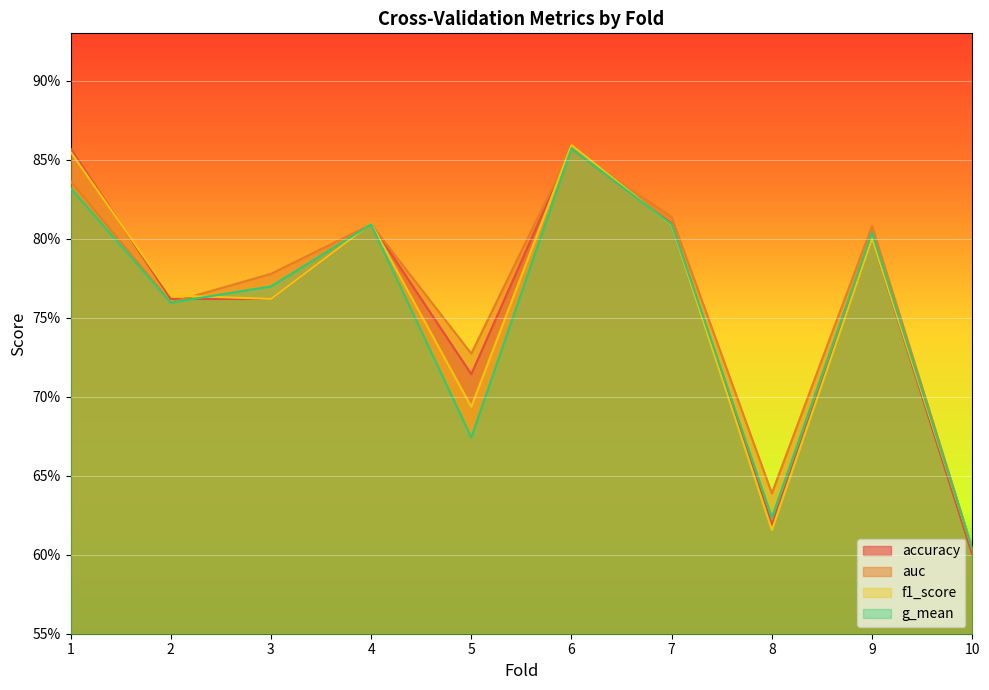

At which category is the sum across all series the highest?

6